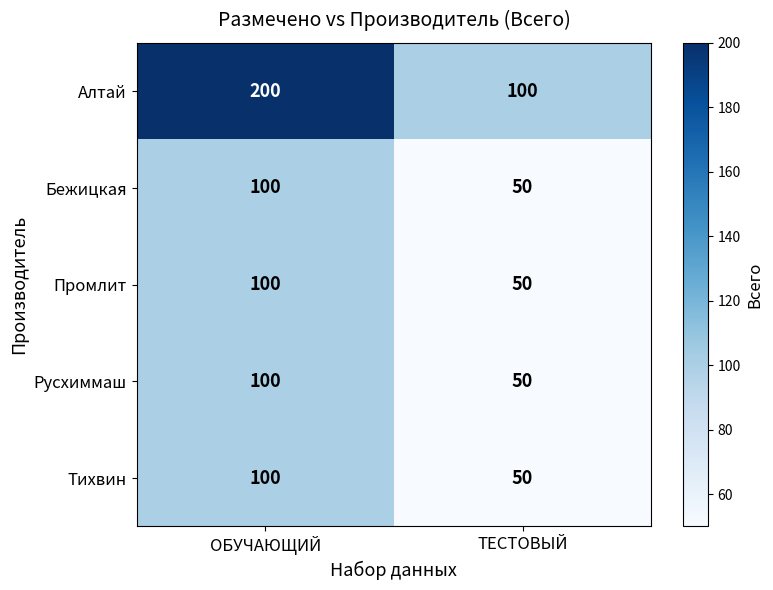

True or false: Бежицкая has a value of 100 at ОБУЧАЮЩИЙ.

True